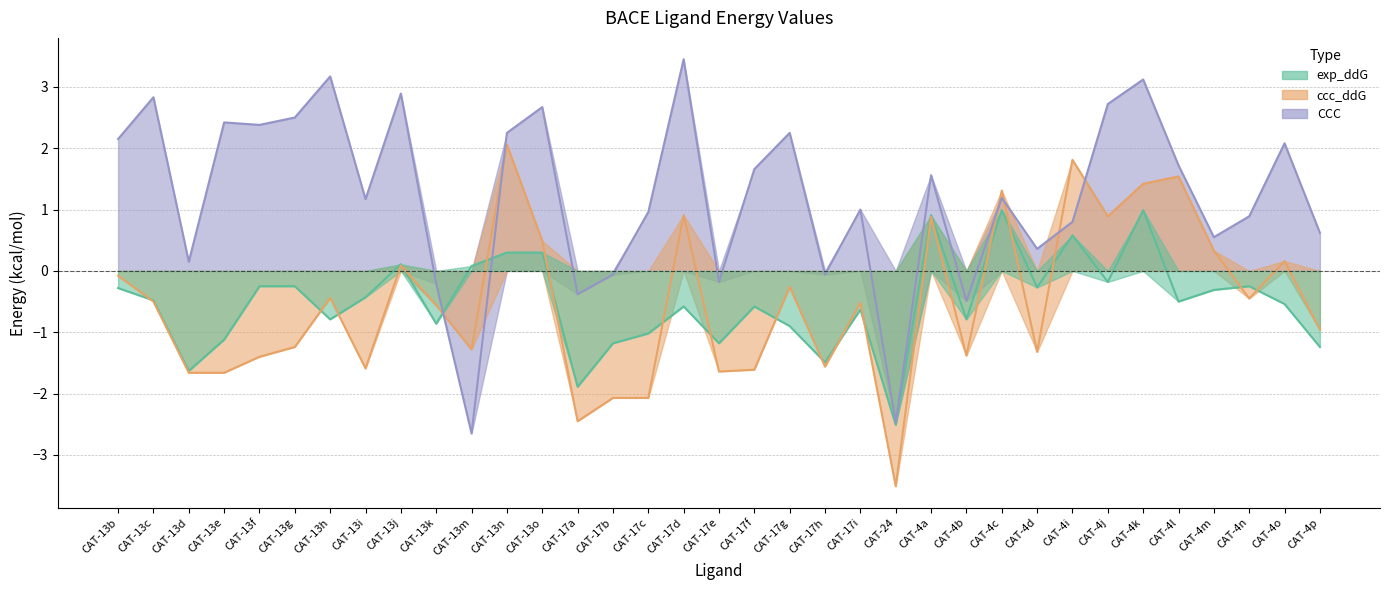

How many data points in exp_ddG are above 0?

8